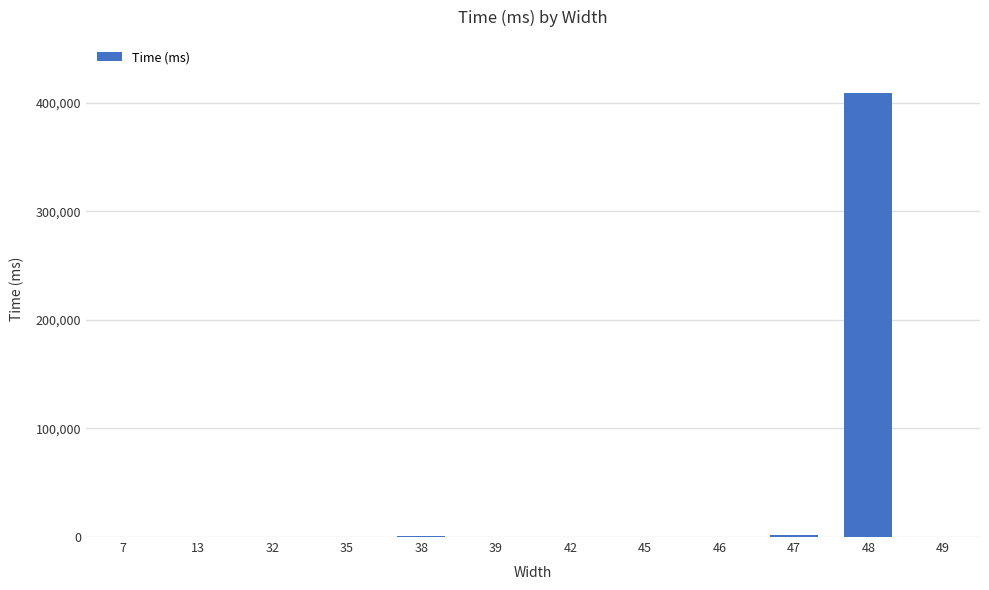

What is the maximum value shown in the chart?

408652